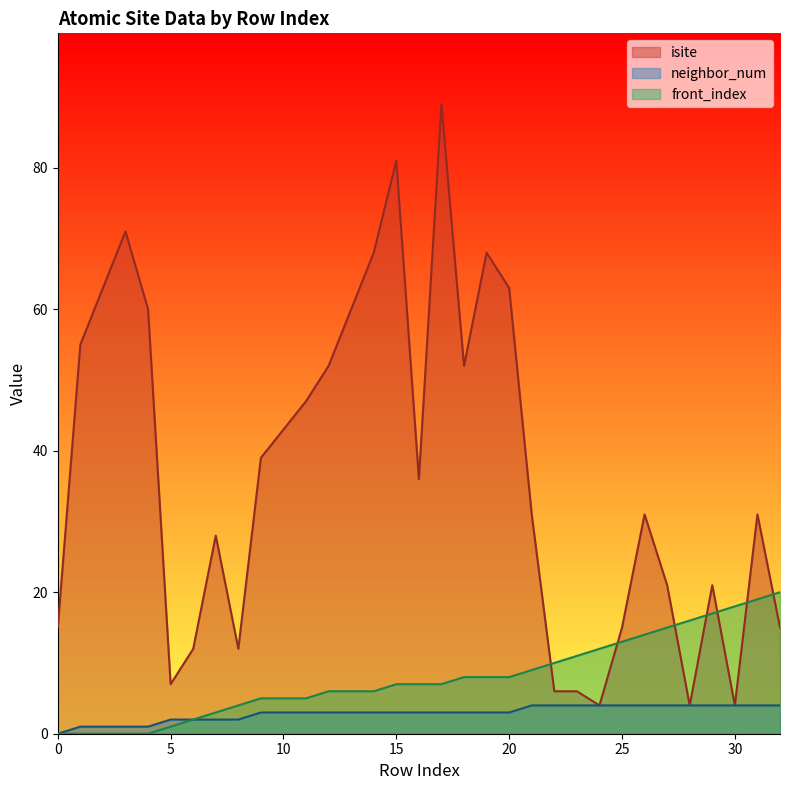

List the labels in order of front_index value, smallest first.

0, 1, 2, 3, 4, 5, 6, 7, 8, 9, 10, 11, 12, 13, 14, 15, 16, 17, 18, 19, 20, 21, 22, 23, 24, 25, 26, 27, 28, 29, 30, 31, 32